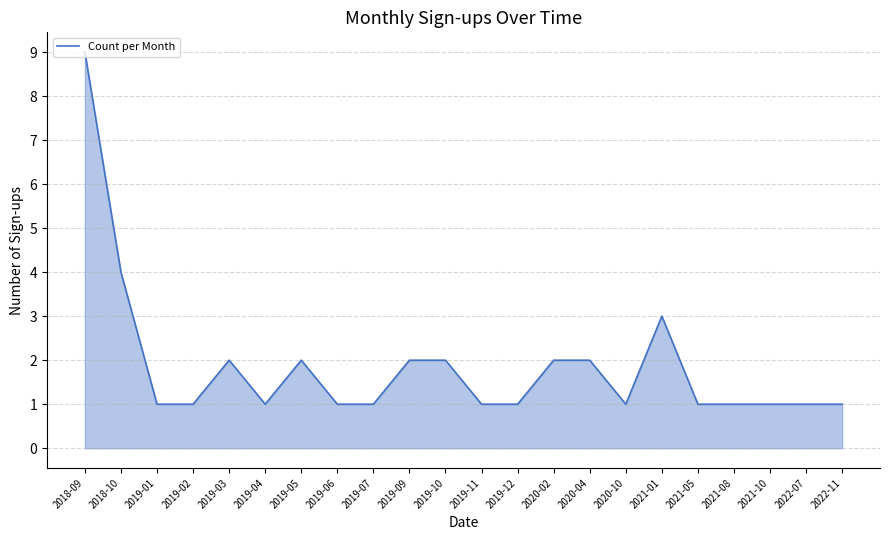

Is it true that the value at 2019-06 is 1?

True